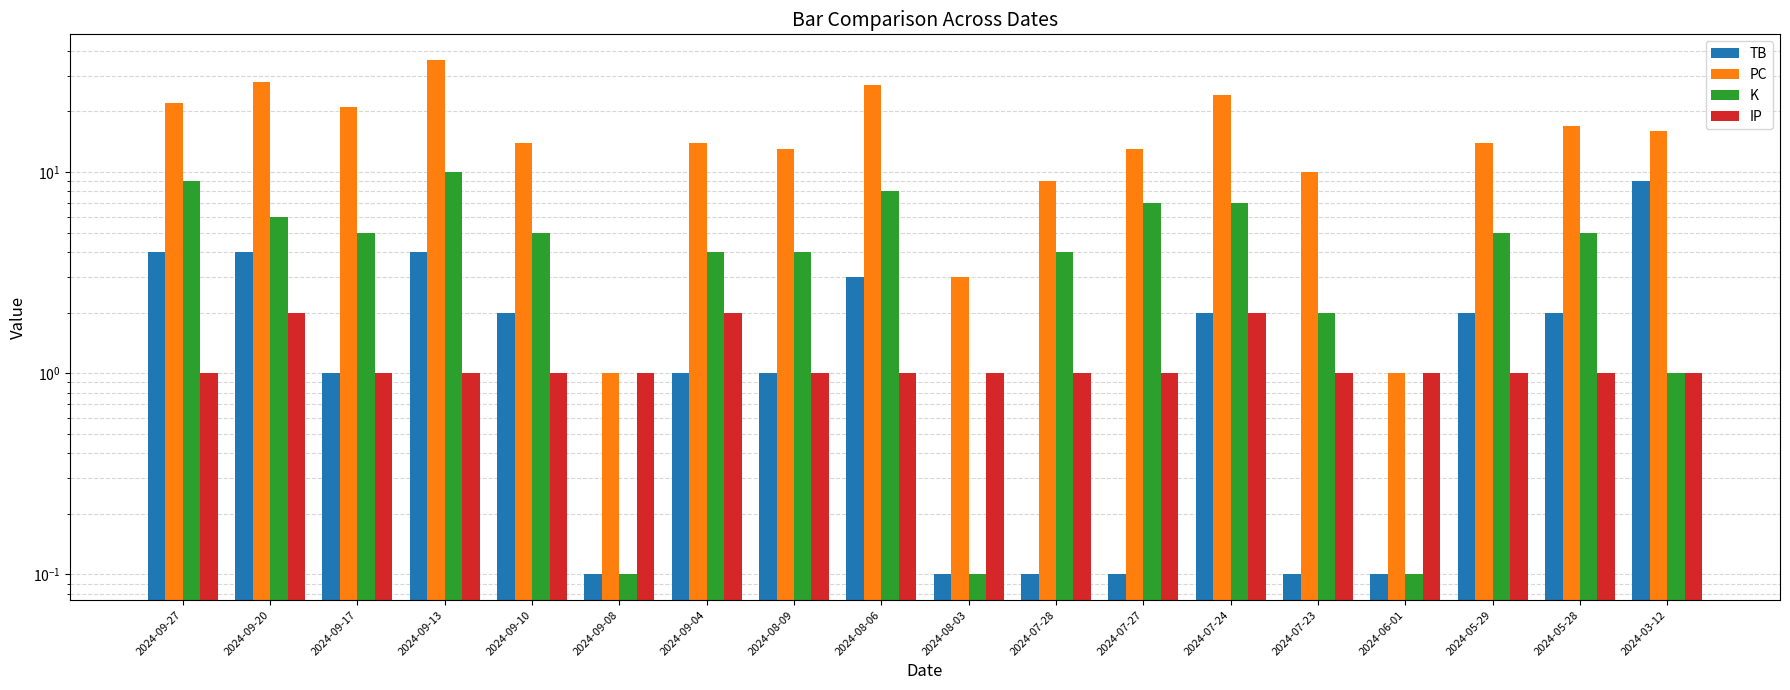

At which category is the sum across all series the highest?

2024-09-13